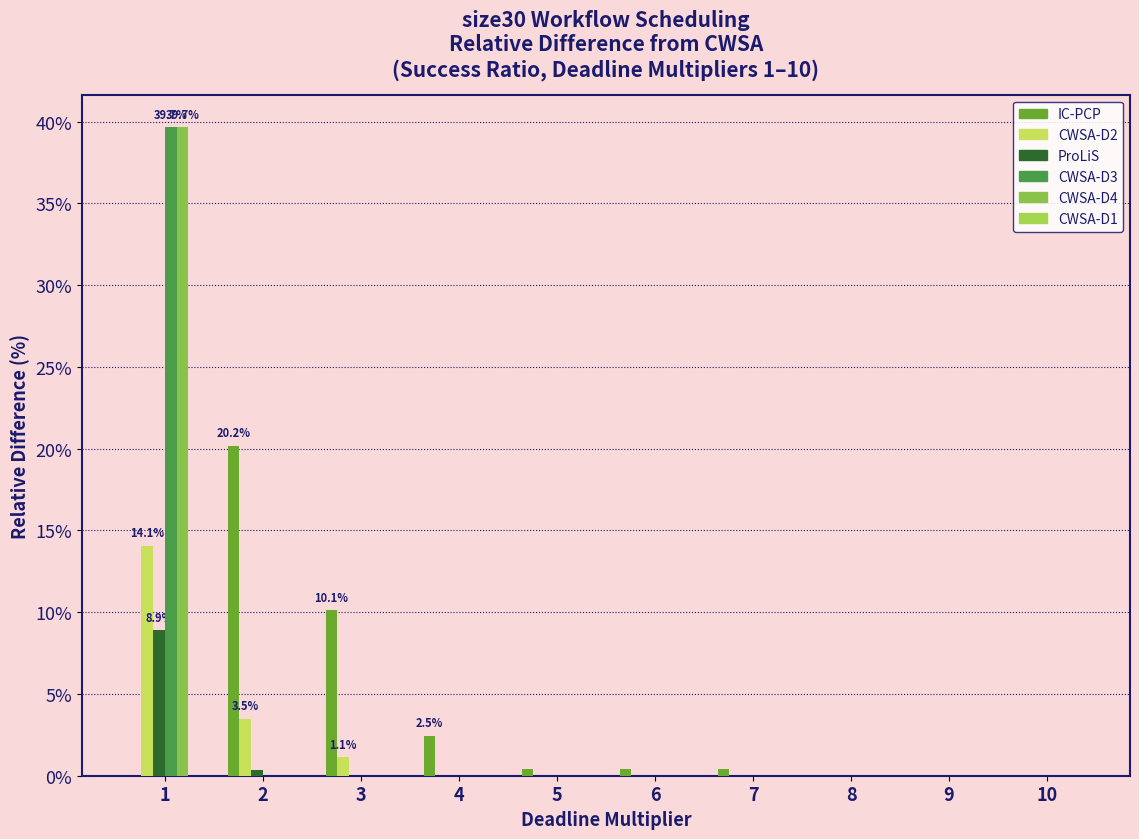

Reading left to right, transcribe all the data shown in this chart.

IC-PCP: 0.0	20.2	10.1	2.5	0.4	0.4	0.4	0.0	0.0	0.0
CWSA-D2: 14.1	3.5	1.1	0.0	0.0	0.0	0.0	0.0	0.0	0.0
ProLiS: 8.9	0.3	0.0	0.0	0.0	0.0	0.0	0.0	0.0	0.0
CWSA-D3: 39.7	0.0	0.0	0.0	0.0	0.0	0.0	0.0	0.0	0.0
CWSA-D4: 39.7	0.0	0.0	0.0	0.0	0.0	0.0	0.0	0.0	0.0
CWSA-D1: 0.0	0.0	0.0	0.0	0.0	0.0	0.0	0.0	0.0	0.0